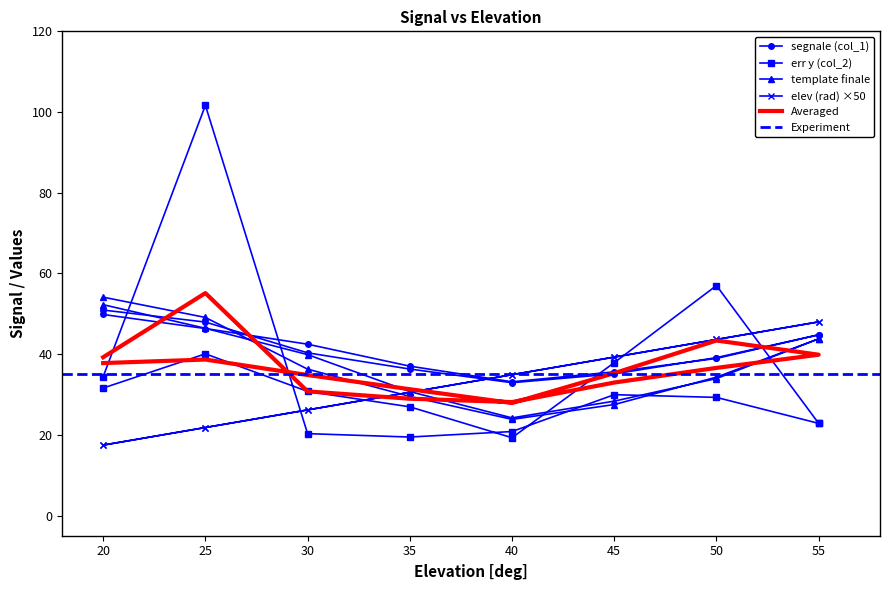

Between which two adjacent categories do err y (col_2) and elev (rad) first intersect?

25 and 30